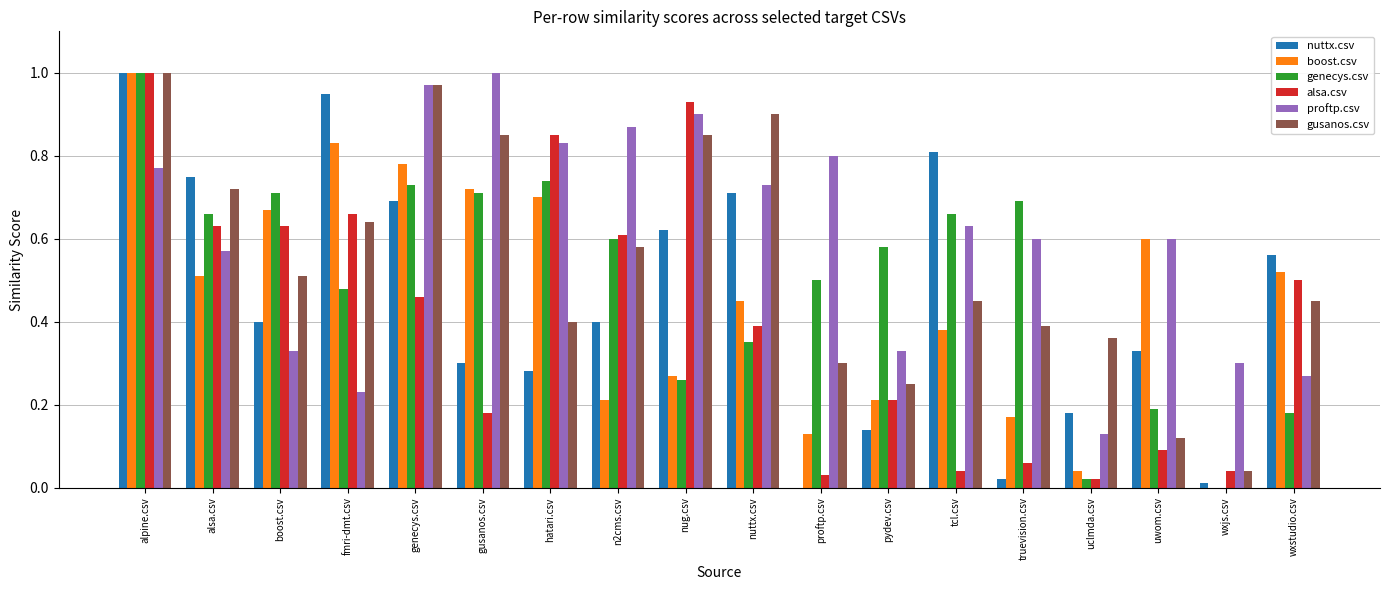

At which category is the sum across all series the highest?

alpine.csv